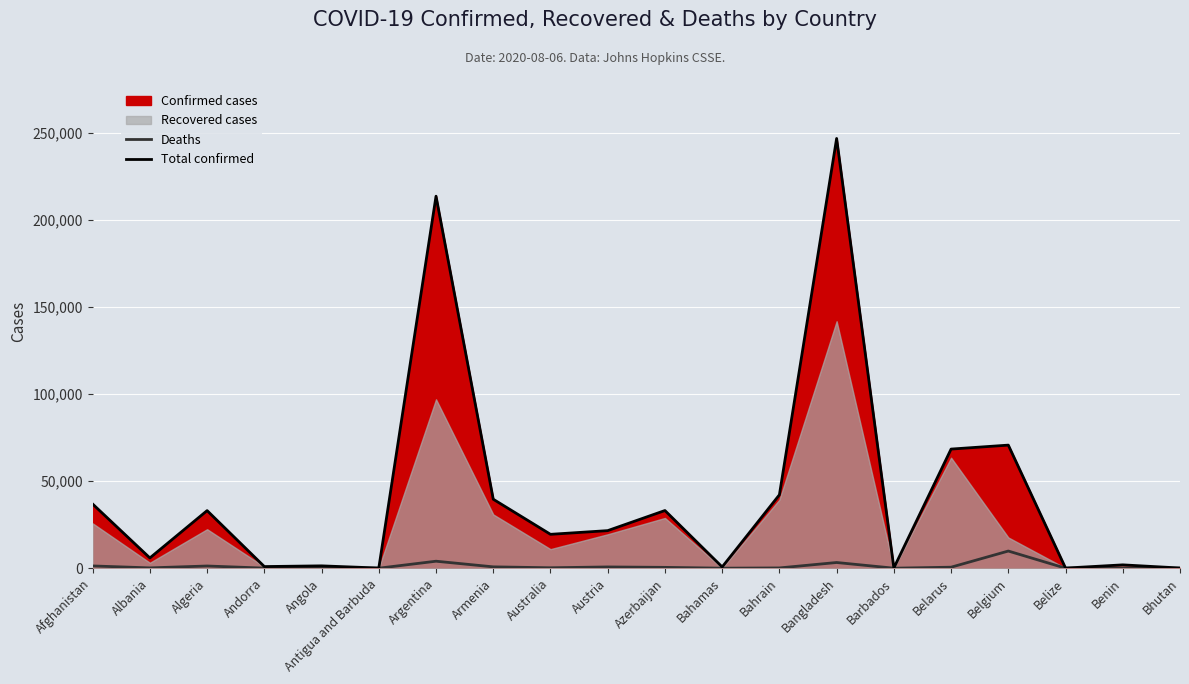

At which label does Total confirmed first exceed 21566?

Afghanistan